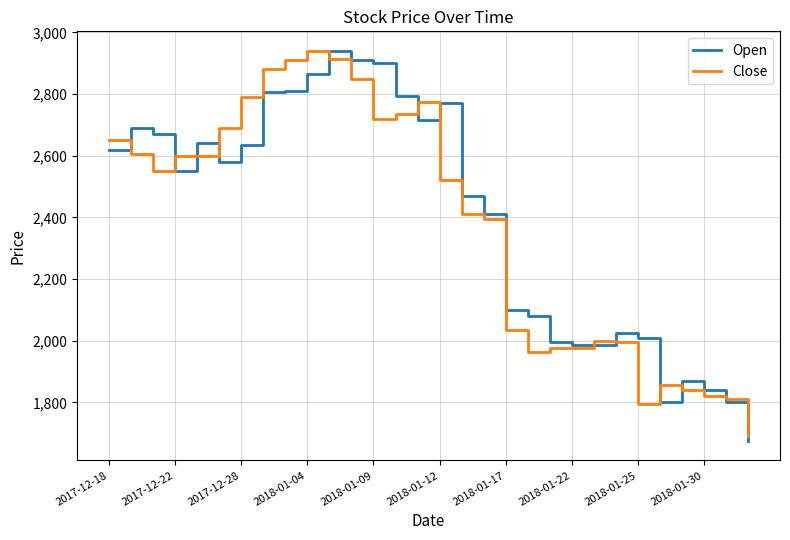

How many lines are shown in the chart?

2